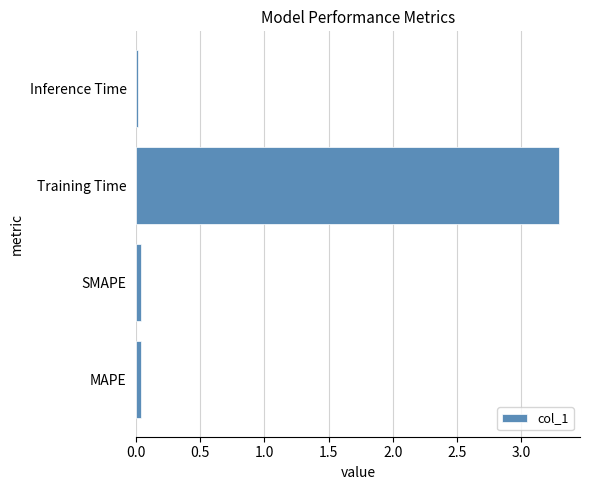

Which has a higher value, Training Time or SMAPE?

Training Time